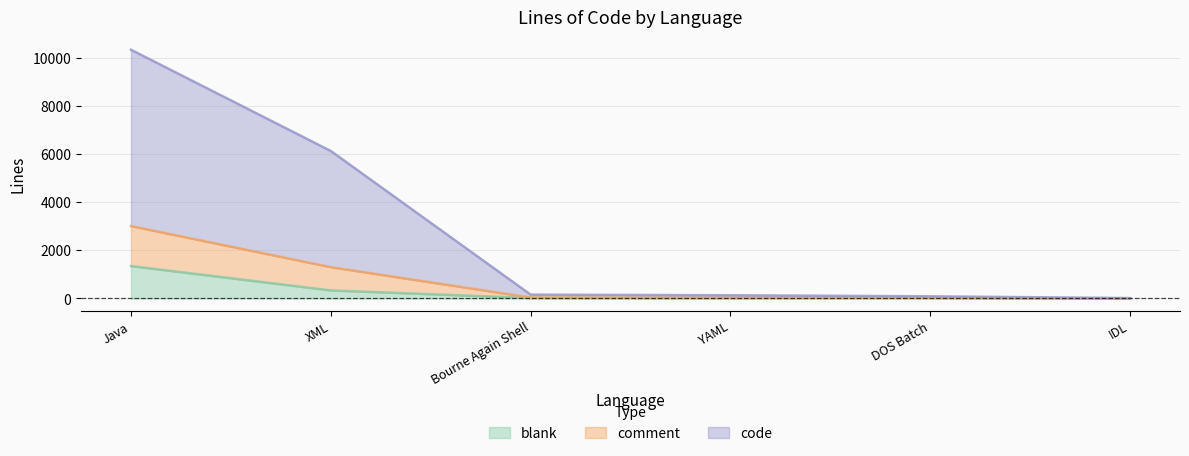

At how many categories does at least one series exceed 566?

2